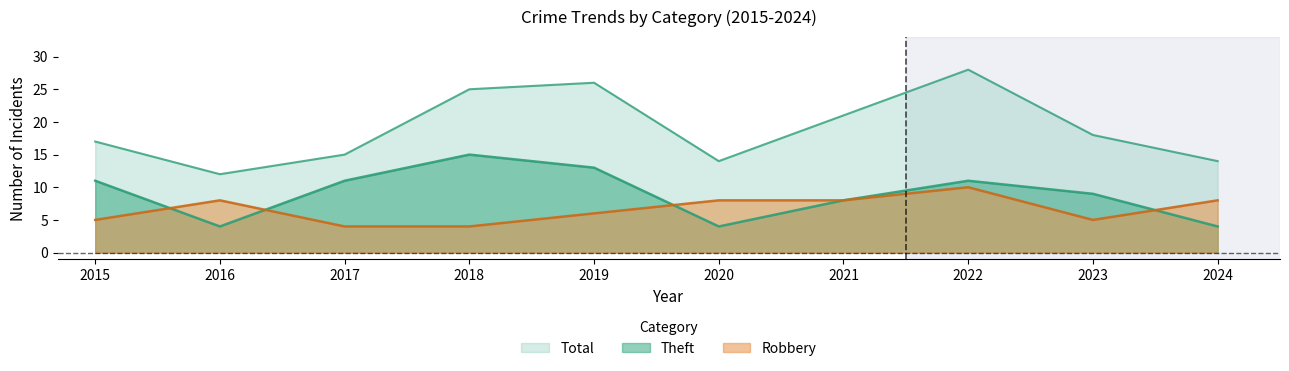

What is the difference between the maximum and minimum values in the Robbery series?

6